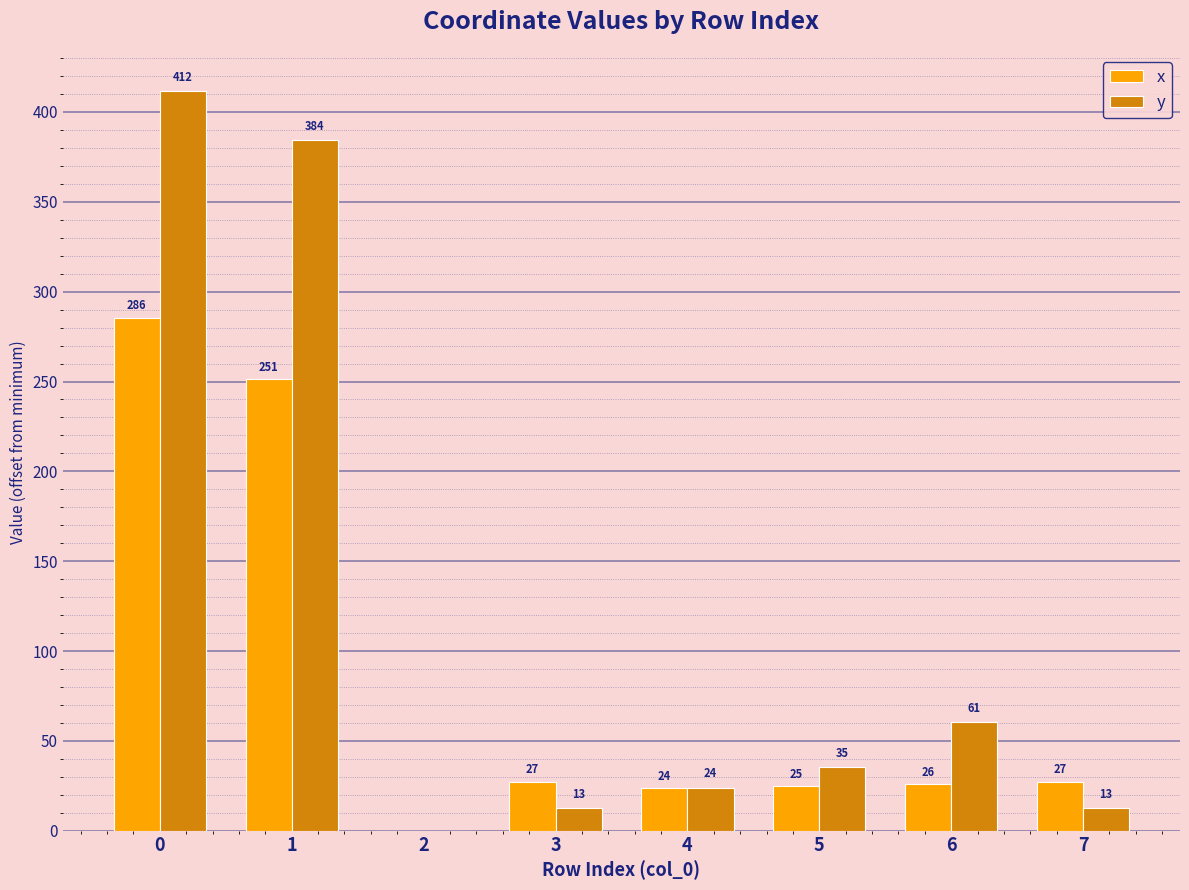

What are all the series names shown in the legend?

x, y